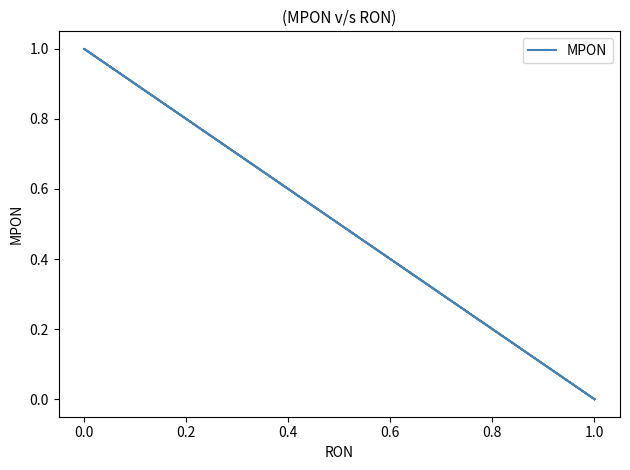

What is the label of the 2nd point from the right?

0.8